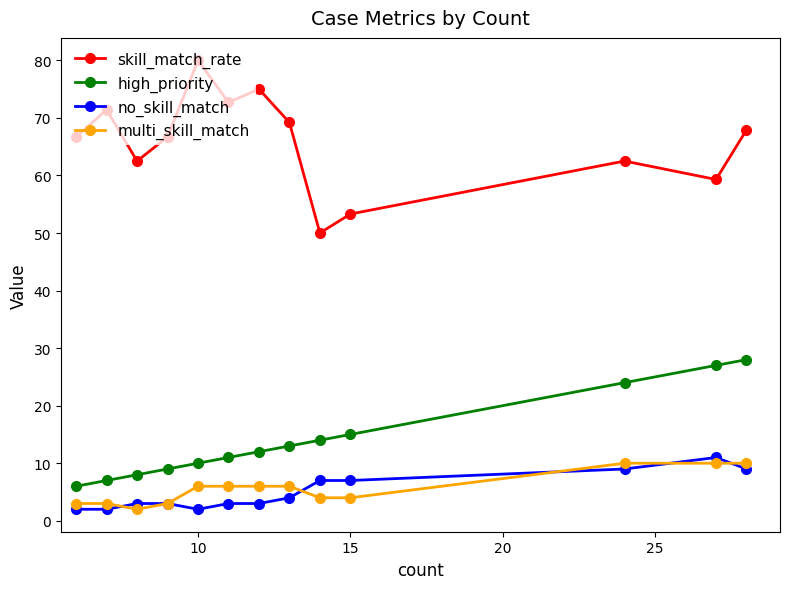

What is the value of the skill_match_rate point at the 1st from the left?

66.7